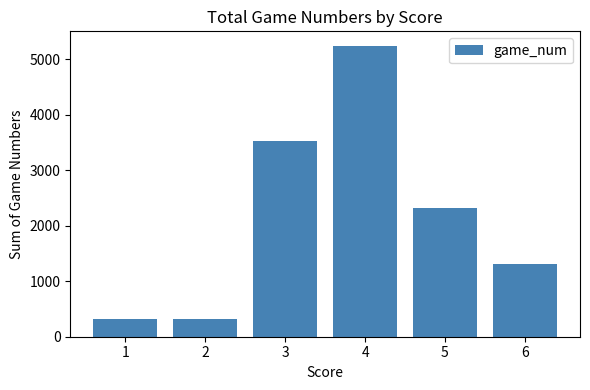

At which label does the data first exceed 2318?

3